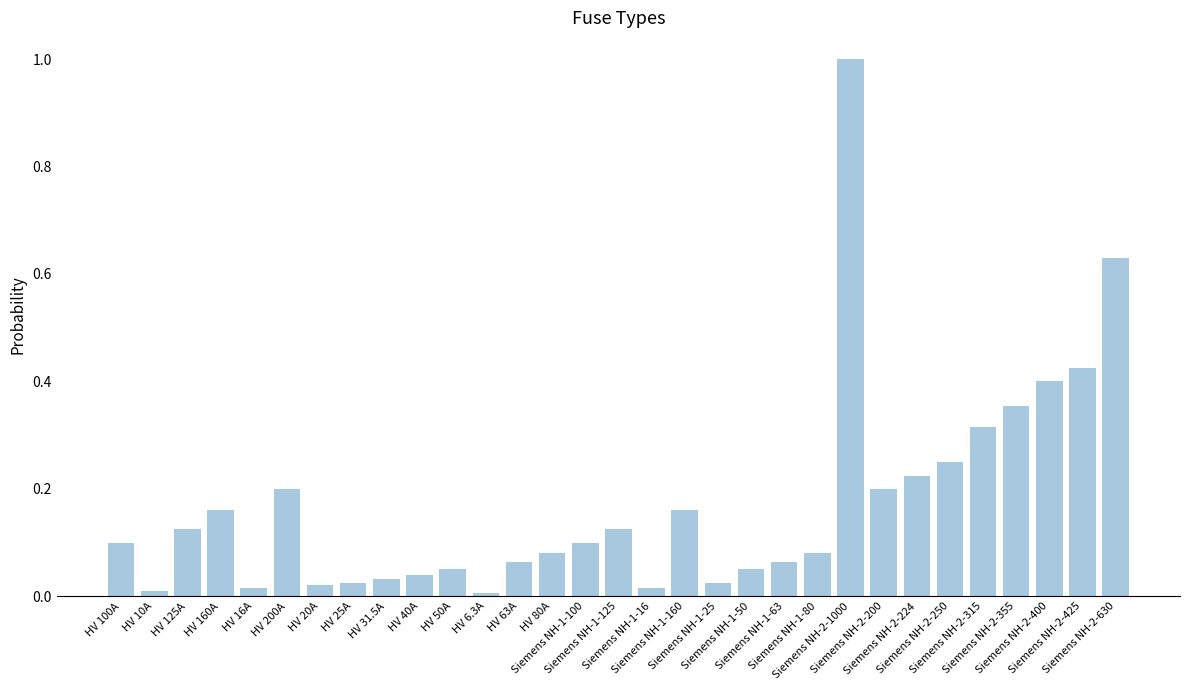

How many series are shown in this chart?

1